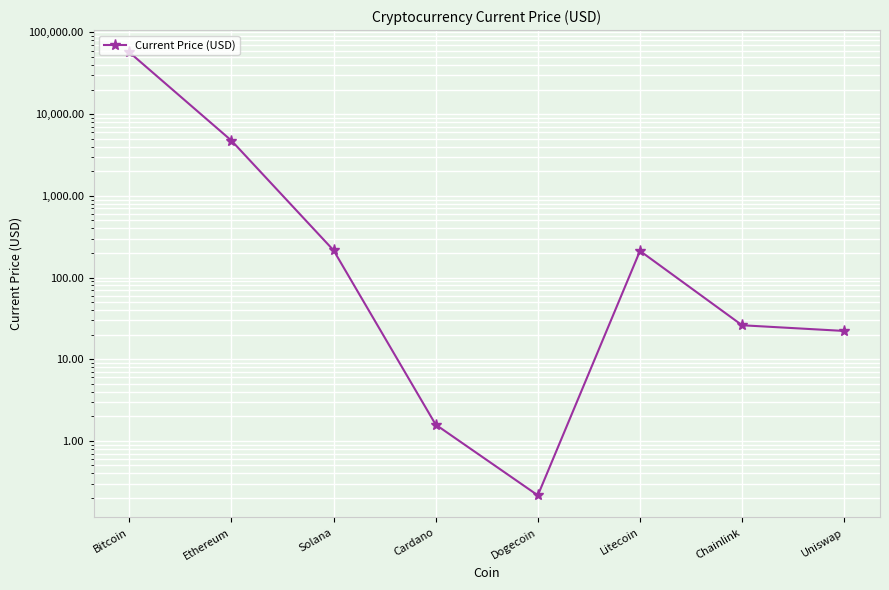

How many lines are shown in the chart?

1